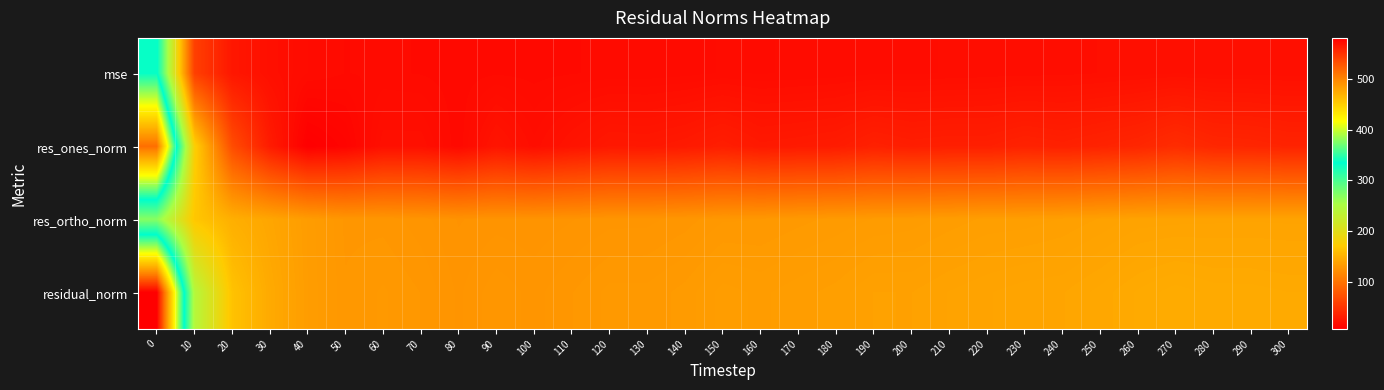

Reading left to right, extract all data points from this chart.

mse: 0=336.8	10=59.4	20=27.0	30=21.0	40=18.1	50=16.9	60=17.2	70=16.8	80=16.2	90=16.8	100=16.5	110=16.8	120=17.2	130=17.2	140=17.6	150=18.2	160=18.0	170=18.2	180=18.5	190=19.0	200=18.9	210=19.3	220=19.5	230=19.8	240=19.9	250=20.3	260=20.9	270=21.4	280=21.1	290=21.0	300=20.8
res_ones_norm: 0=513.9	10=176.8	20=69.8	30=30.4	40=8.0	50=12.0	60=21.2	70=21.2	80=15.9	90=25.1	100=19.6	110=24.1	120=28.0	130=27.6	140=29.3	150=32.7	160=28.7	170=29.5	180=30.7	190=34.6	200=32.7	210=33.5	220=33.5	230=36.1	240=34.6	250=36.8	260=39.2	270=44.1	280=39.6	290=38.7	300=36.8
res_ortho_norm: 0=269.6	10=167.7	20=148.8	30=141.5	40=134.1	50=129.5	60=129.4	70=128.1	80=126.4	90=127.1	100=126.8	110=127.5	120=128.3	130=128.4	140=129.3	150=130.8	160=130.9	170=131.7	180=132.4	190=133.3	200=133.7	210=134.8	220=135.7	230=135.9	240=136.6	250=137.8	260=139.2	270=139.4	280=139.6	290=139.7	300=139.6
residual_norm: 0=580.3	10=243.7	20=164.4	30=144.8	40=134.4	50=130.0	60=131.1	70=129.8	80=127.4	90=129.5	100=128.3	110=129.8	120=131.3	130=131.3	140=132.5	150=134.8	160=134.1	170=135.0	180=135.9	190=137.7	200=137.7	210=138.9	220=139.8	230=140.6	240=140.9	250=142.6	260=144.6	270=146.2	280=145.1	290=145.0	300=144.4